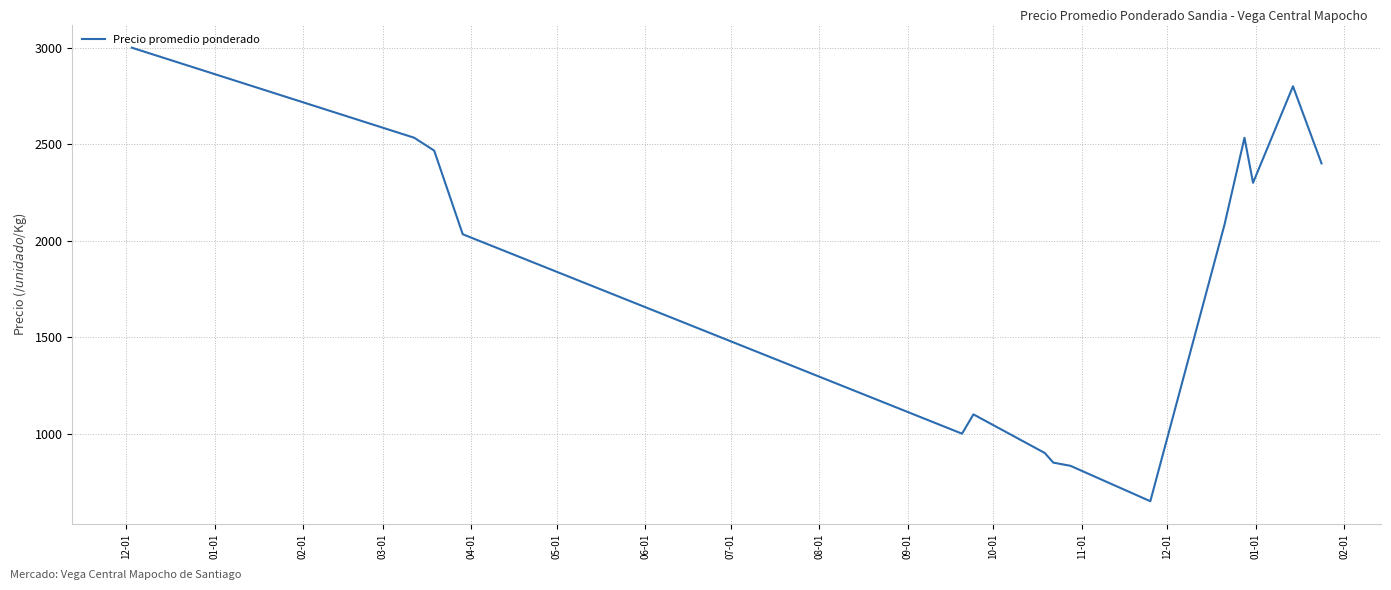

What is the minimum value shown in the chart?

650.0